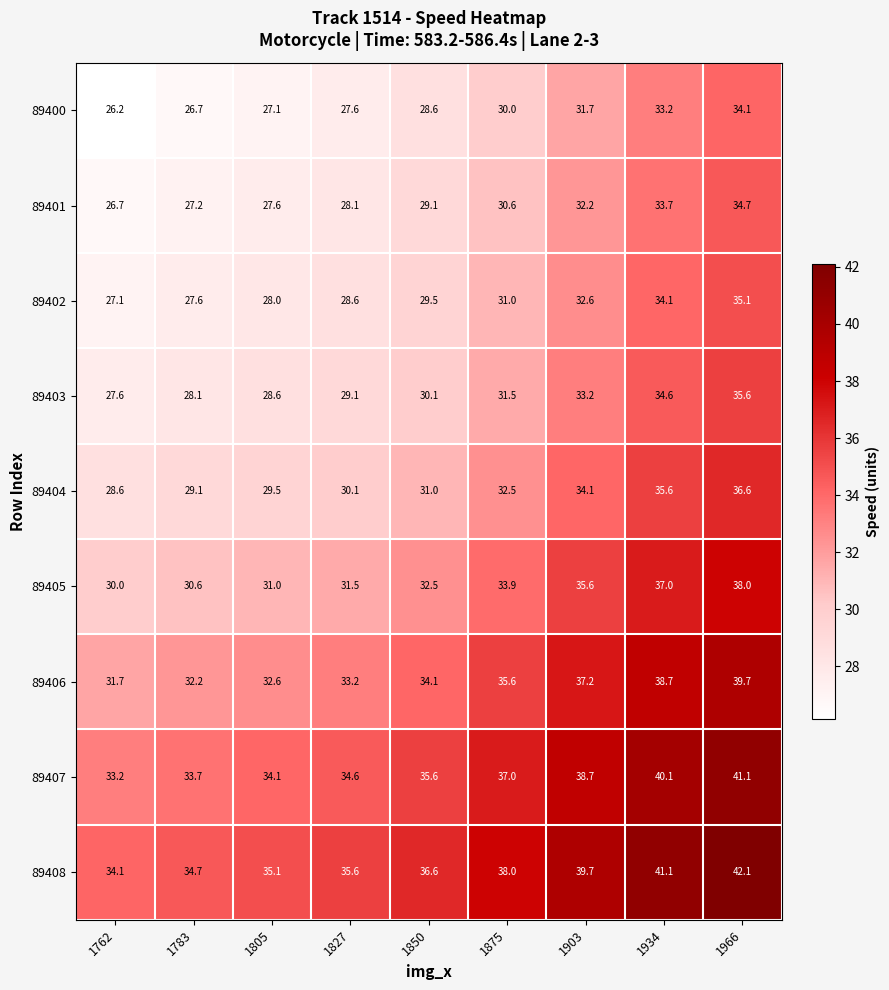

At which label is 89408 closest to 38?

1875